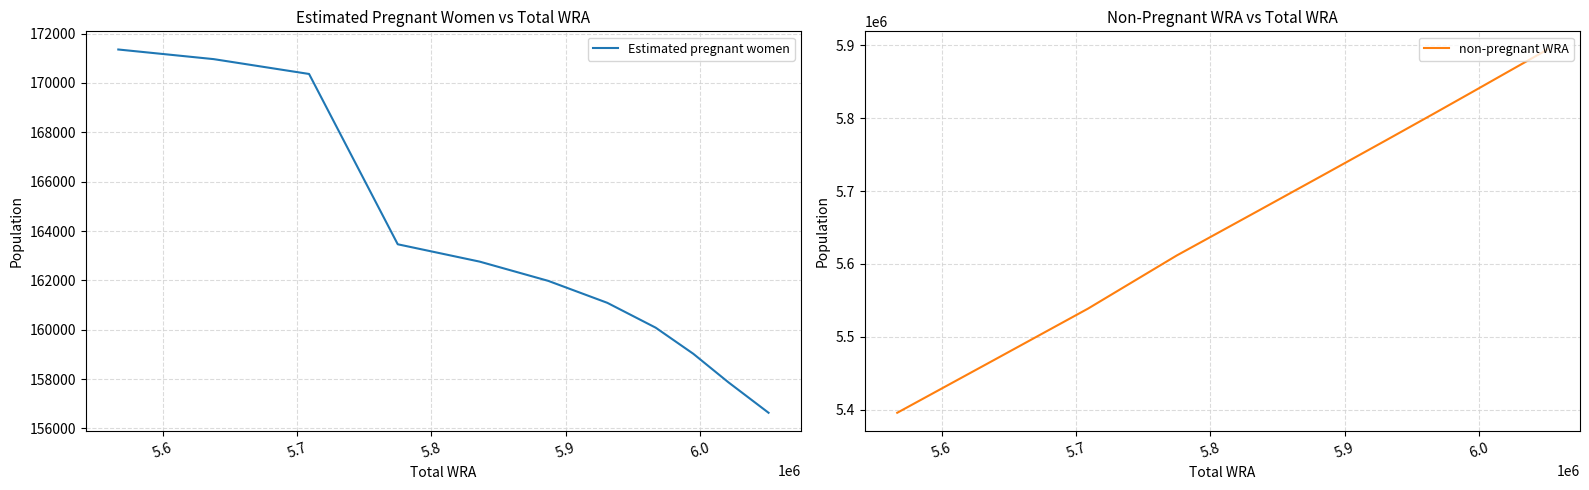

What is the minimum value for Estimated pregnant women?

156636.4